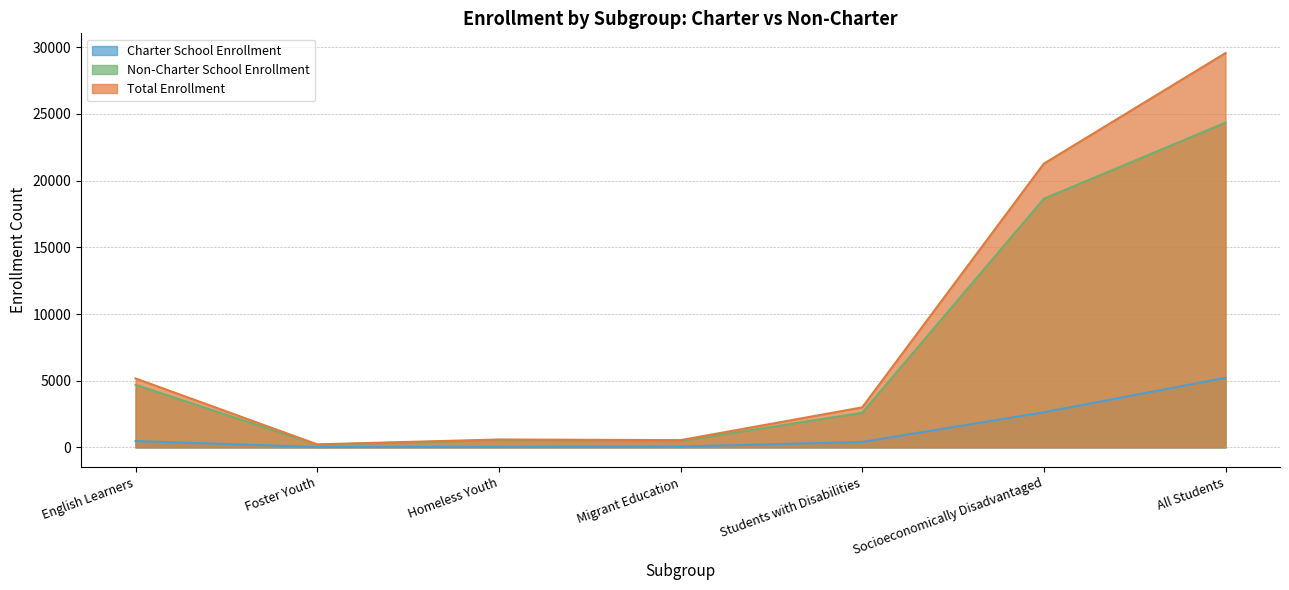

Which series changed the most between Foster Youth and All Students?

Total Enrollment